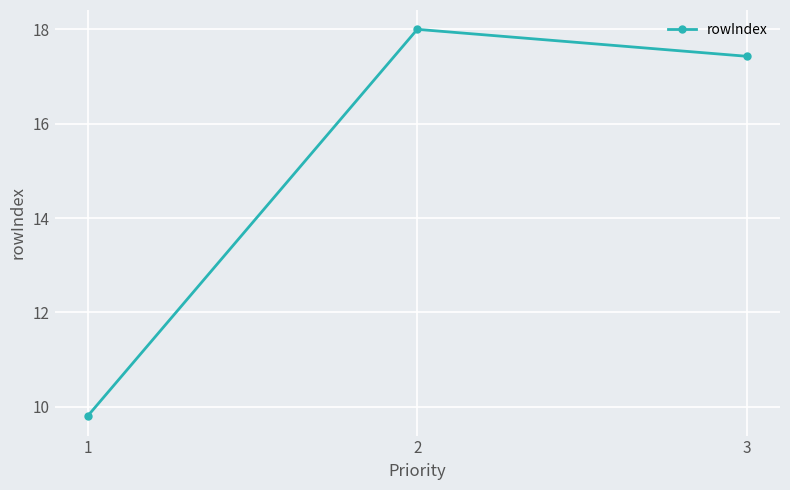

Where does the data first go above 17?

2